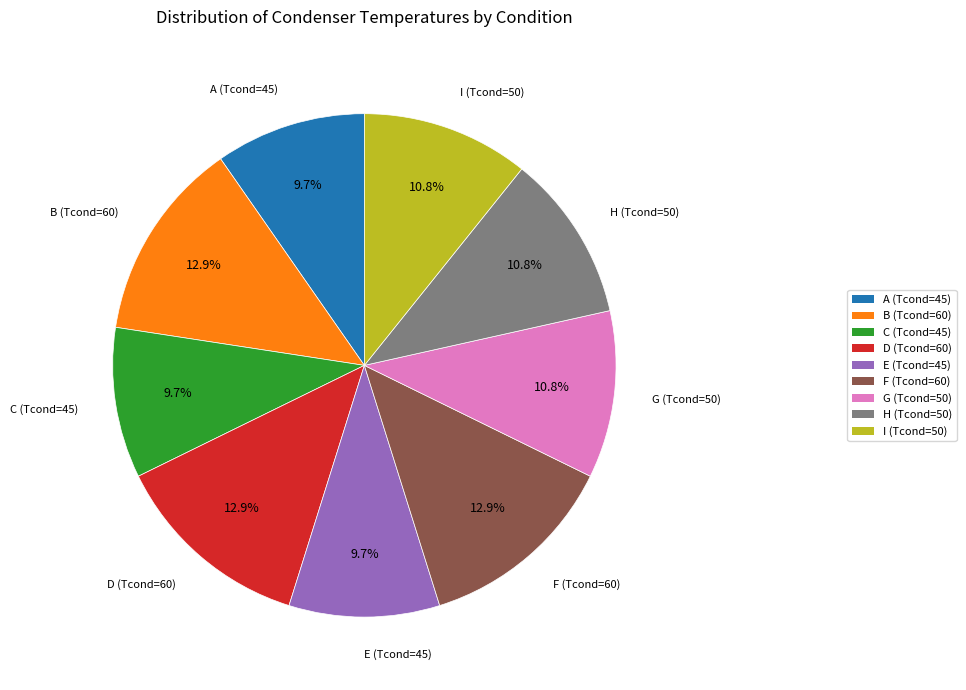

Is there a majority slice in this chart?

No